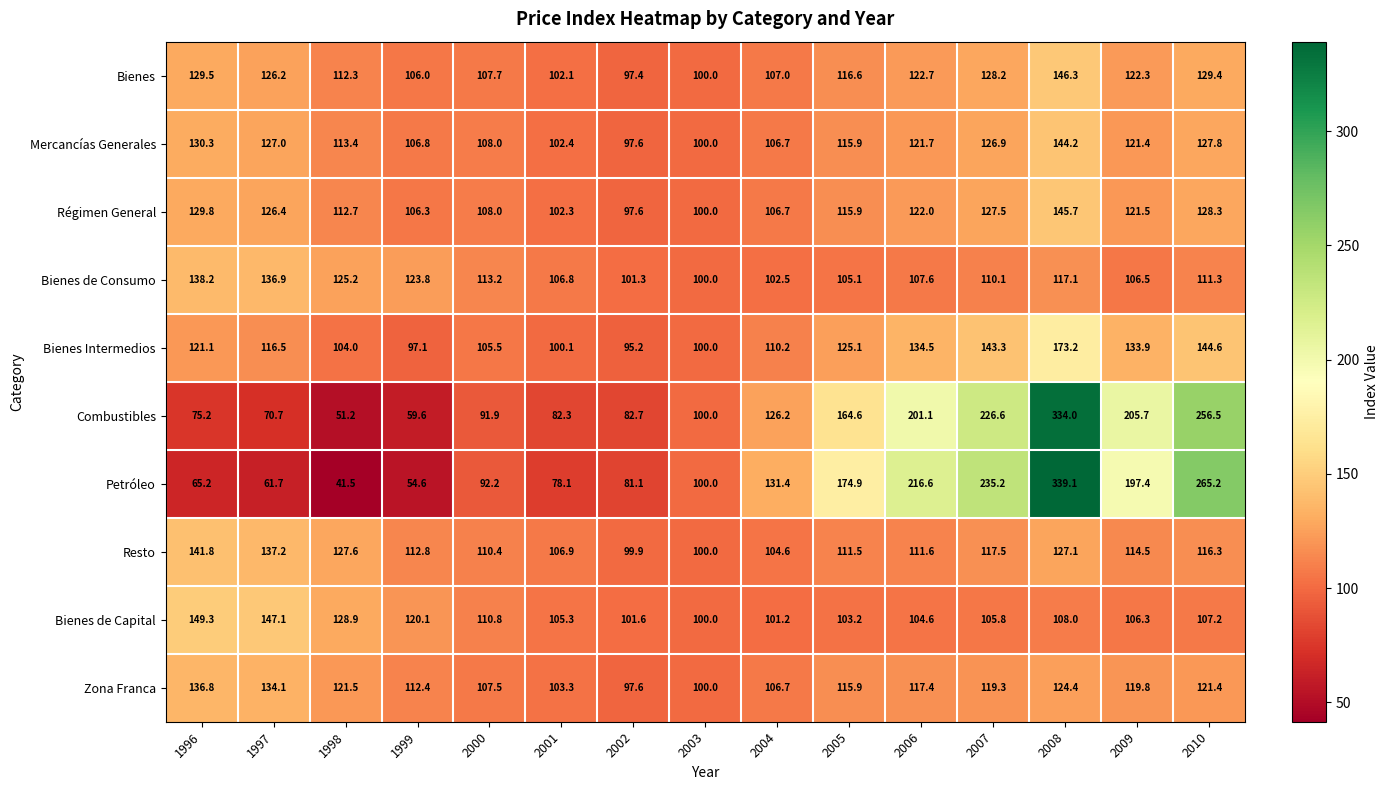

Which category has the highest value in the Régimen General series?

2008